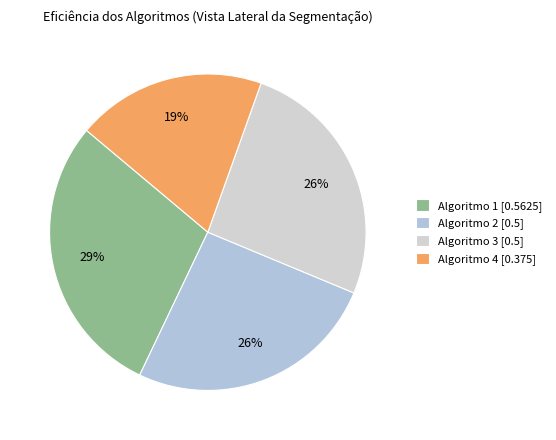

To the nearest percent, what is the combined percentage of Algoritmo 1 and Algoritmo 3?

55%